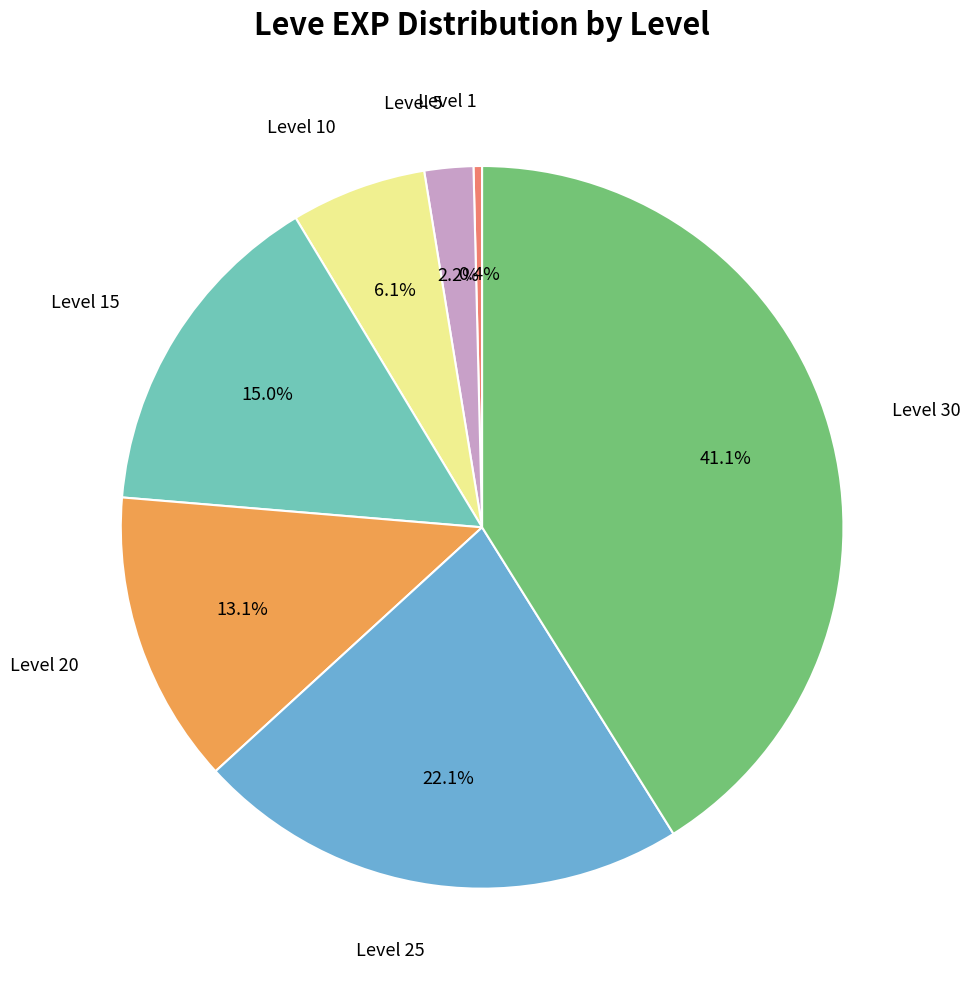

Is there any slice that represents more than half of the pie?

No